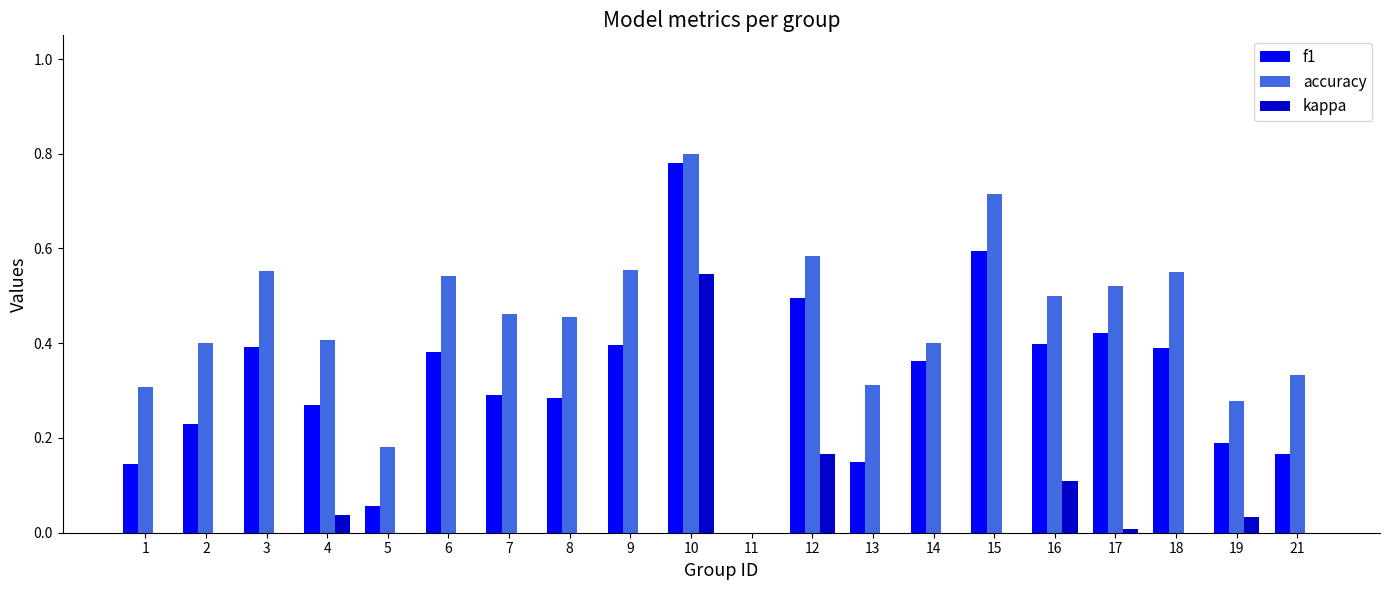

What is the total value across all series at 3?

0.9